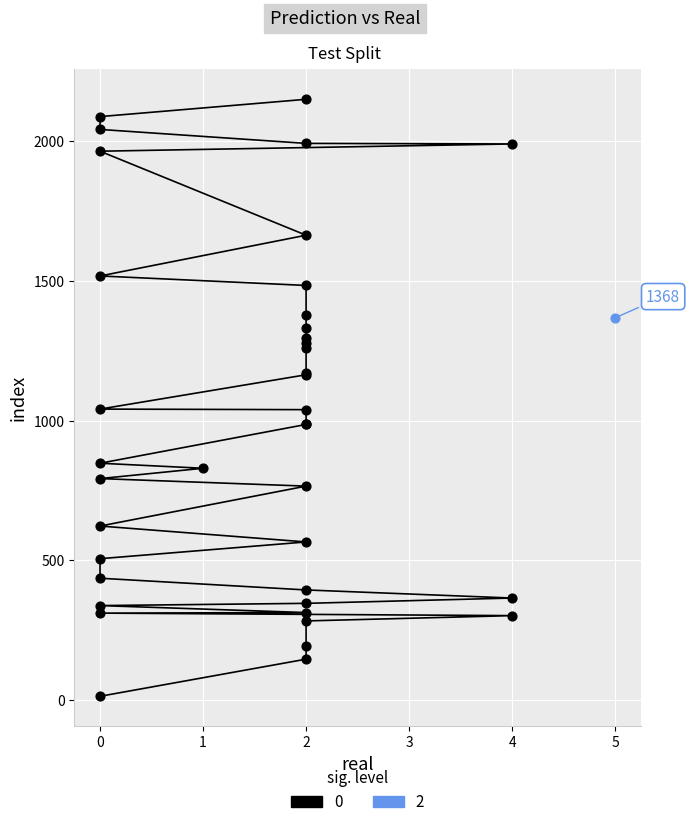

Which series contains the lowest Y value?

0